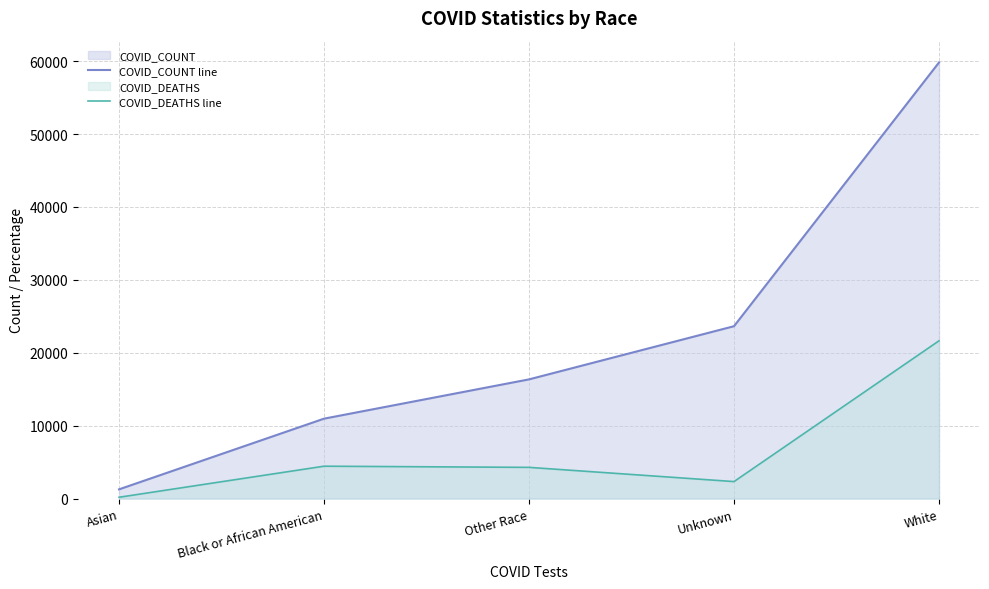

What position from the left is Other Race?

3